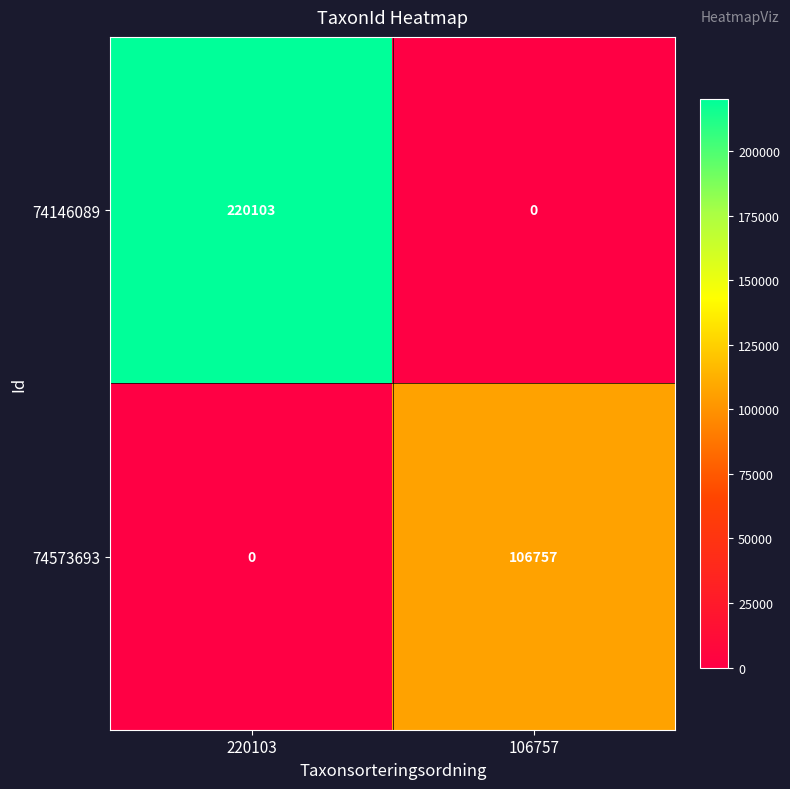

Between 220103 and 106757, which series saw the biggest shift?

74146089